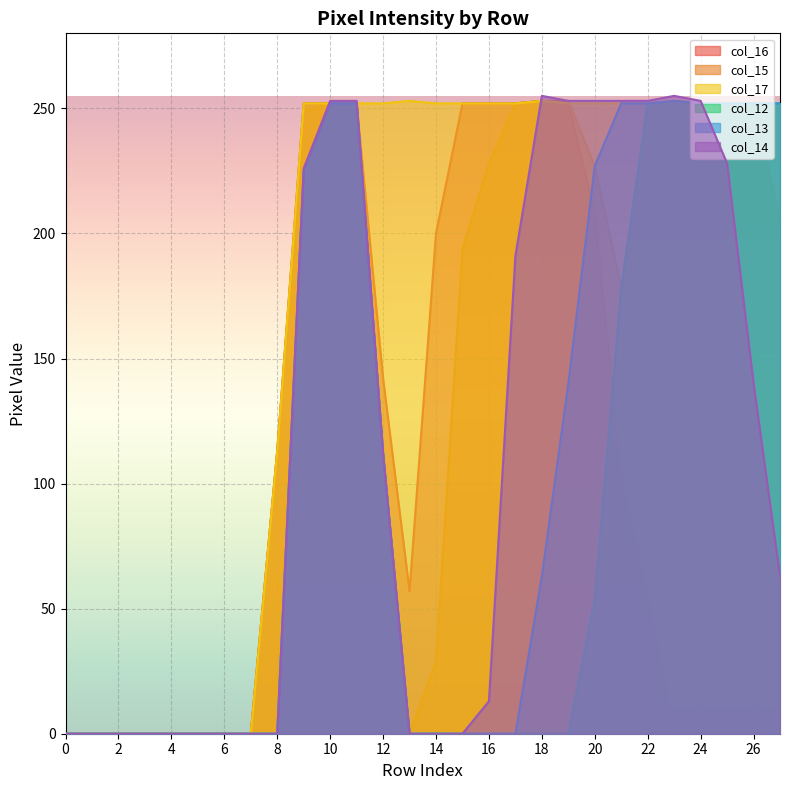

True or false: col_12 has a value of 153 at 13.

False